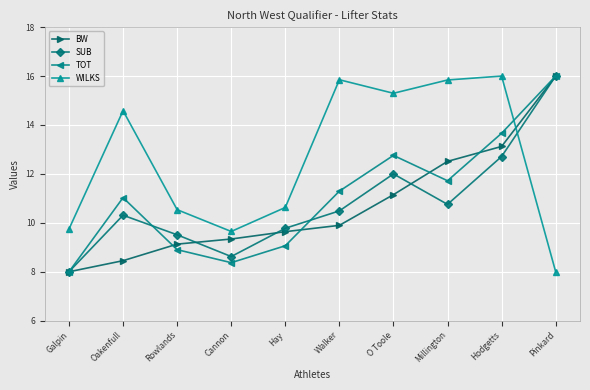

At which category is the sum across all series the highest?

Pinkard